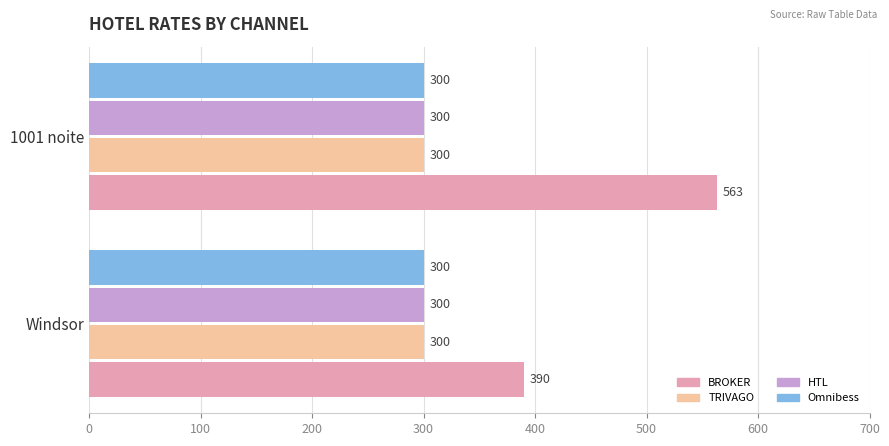

Which series changed the most between Windsor and 1001 noite?

BROKER